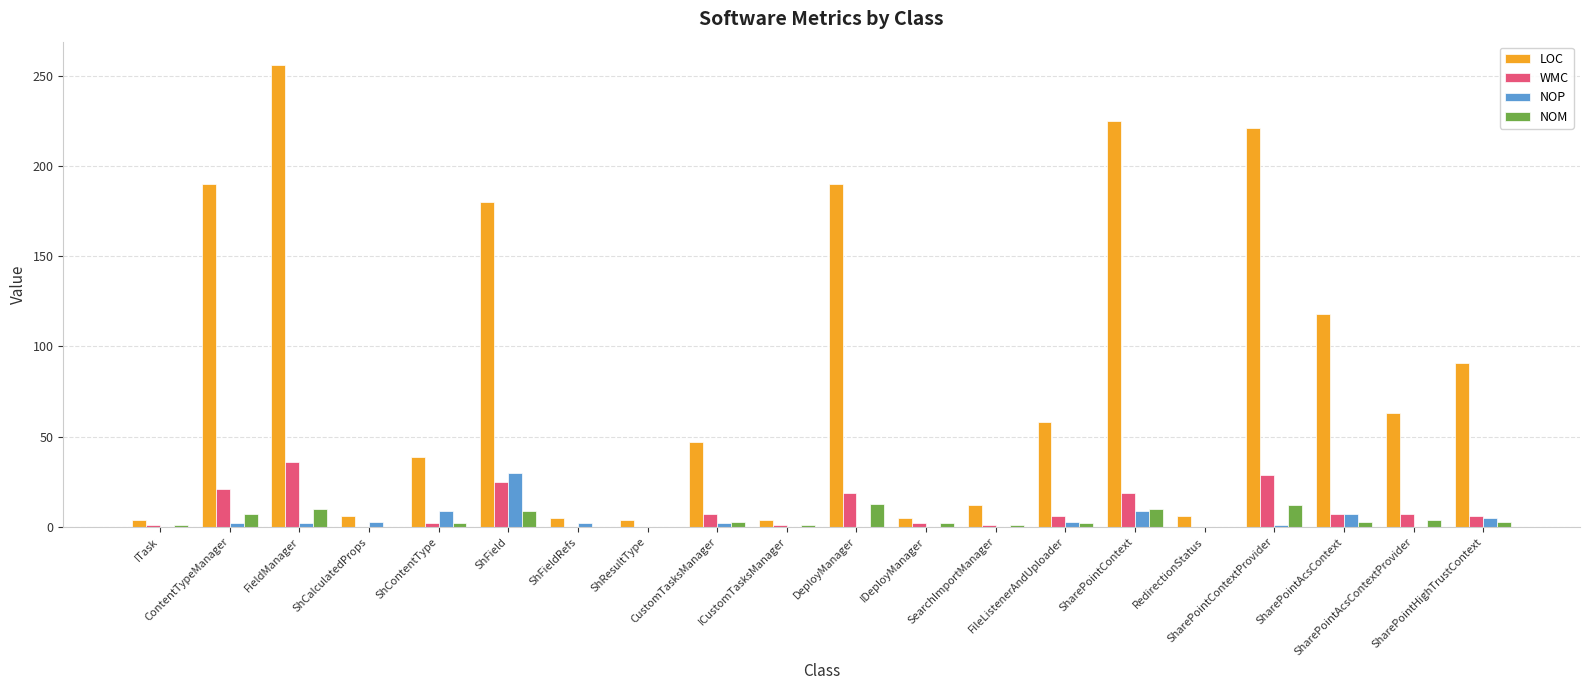

What is the sum of all NOM values?

83